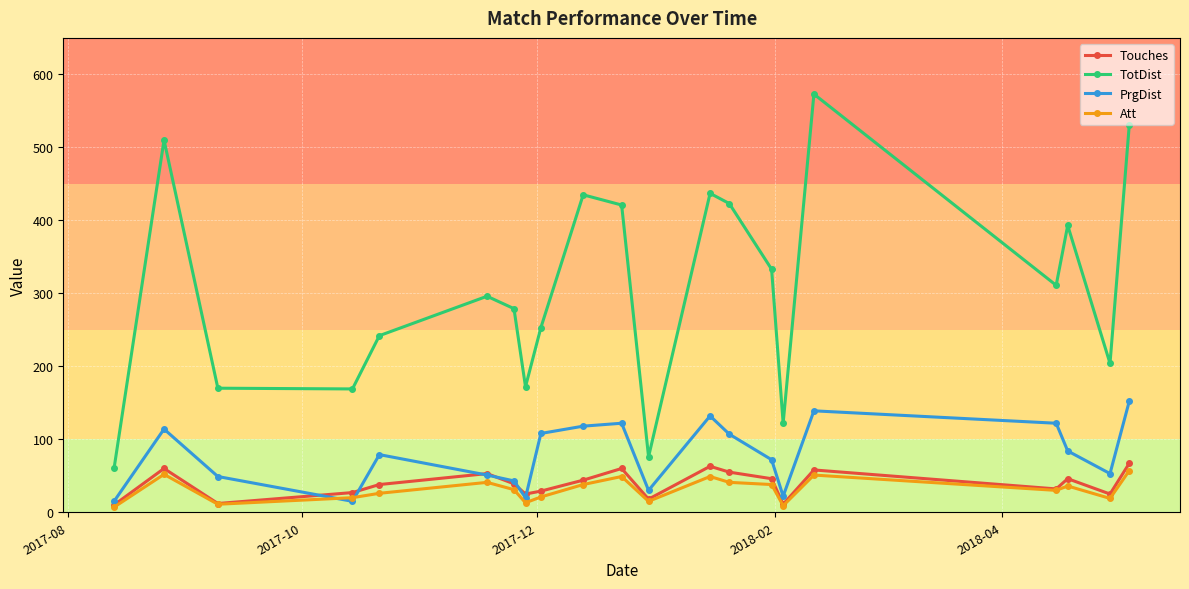

What is the value of the Att point at the 9th from the left?

21